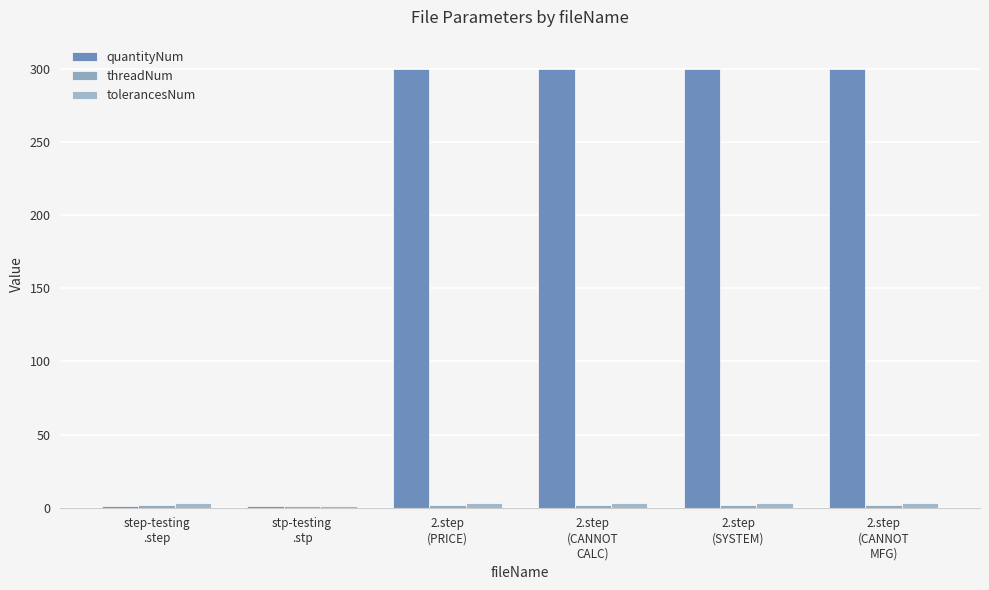

What is the sum of the tolerancesNum values at 2.step
(PRICE) and step-testing
.step?

6